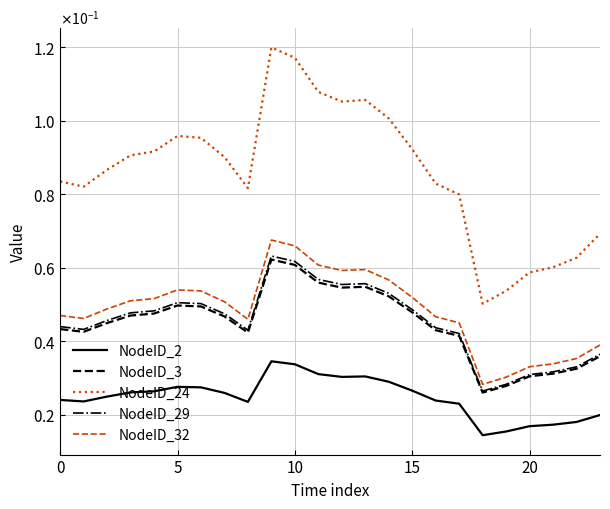

Is this an area chart (filled region under the line)?

No